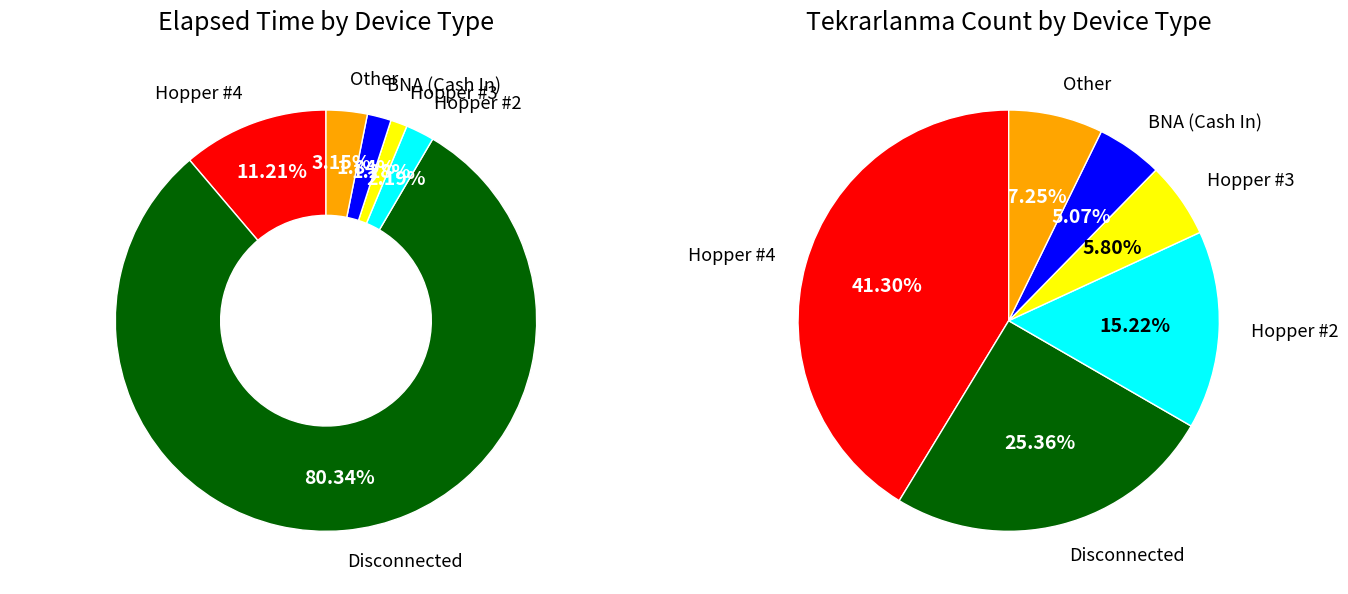

To the nearest percent, what is the combined percentage of Other and BNA (Cash In)?

12%